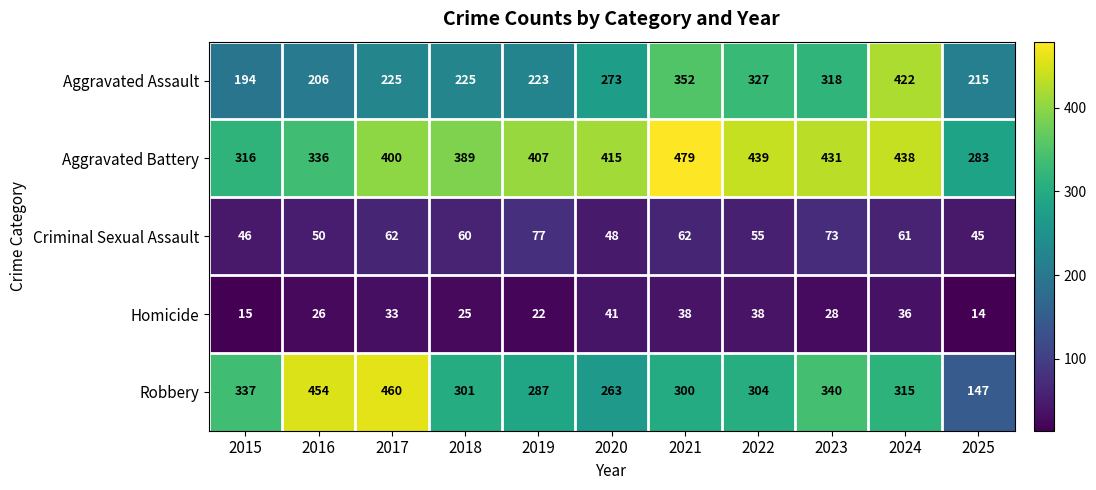

What is the sum of all Aggravated Assault values?

2980